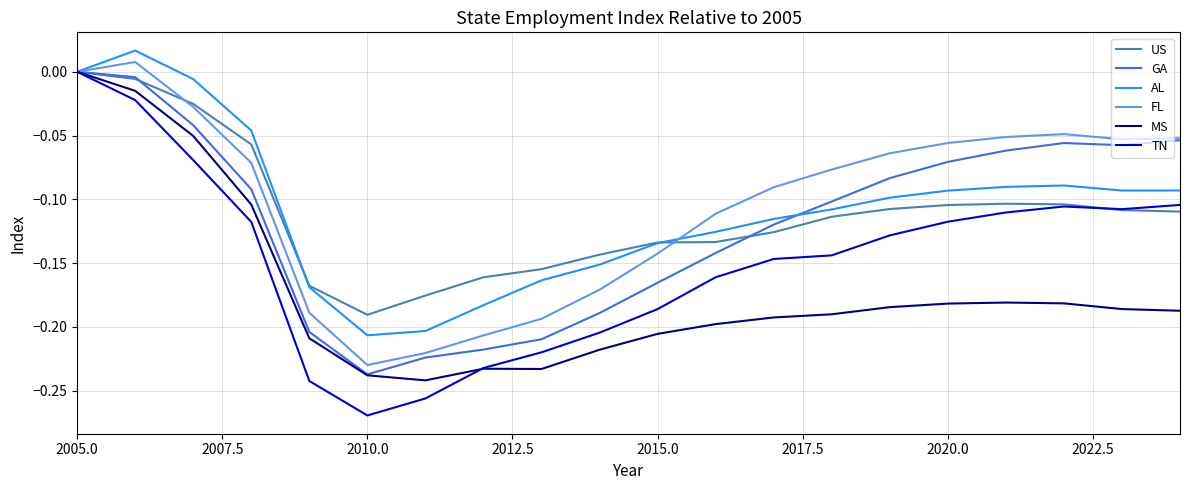

Which series has the largest range (max minus min)?

TN